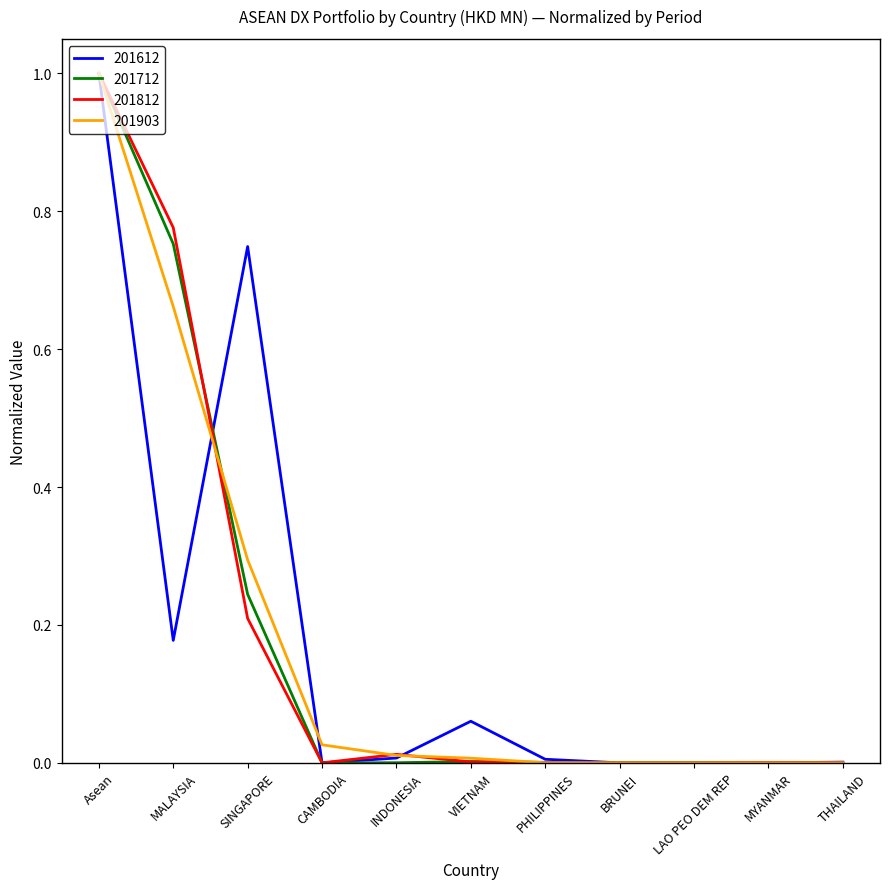

At which label does 201712 reach its peak?

Asean